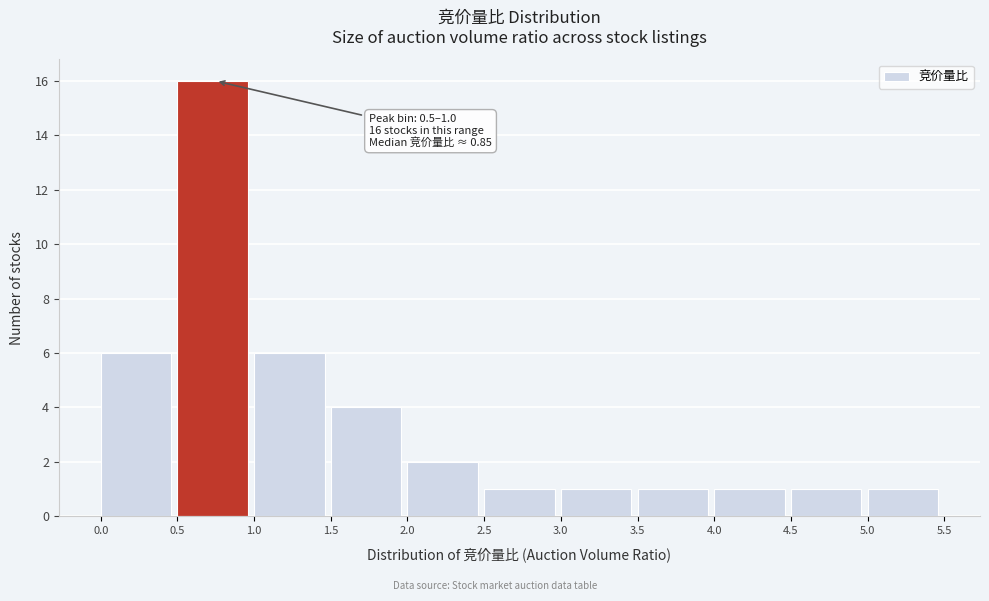

Which range on the x-axis has the tallest bar?

0.5 to 1.0